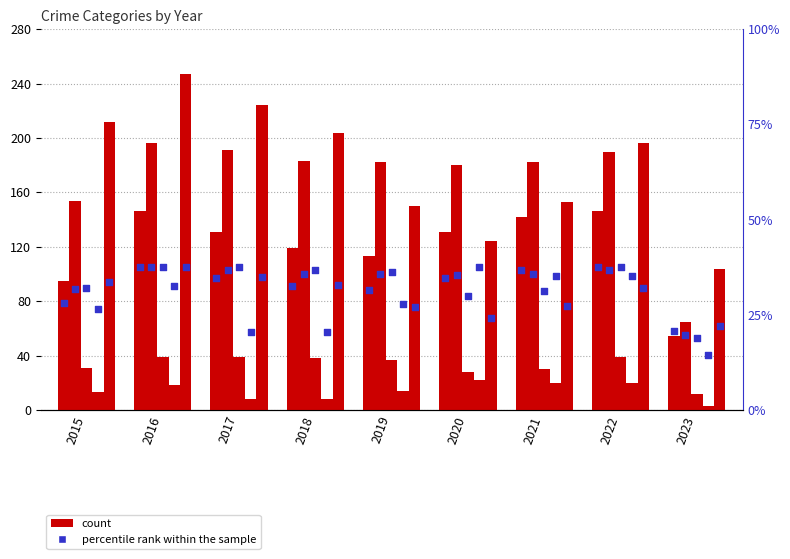

At how many categories does at least one series exceed 169?

8